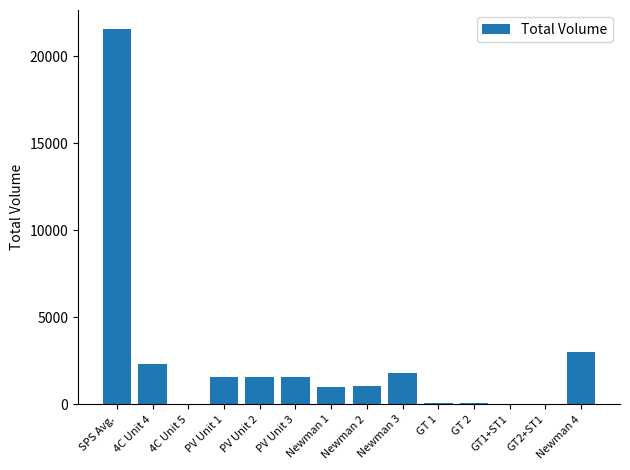

What is the greatest value displayed?

21572